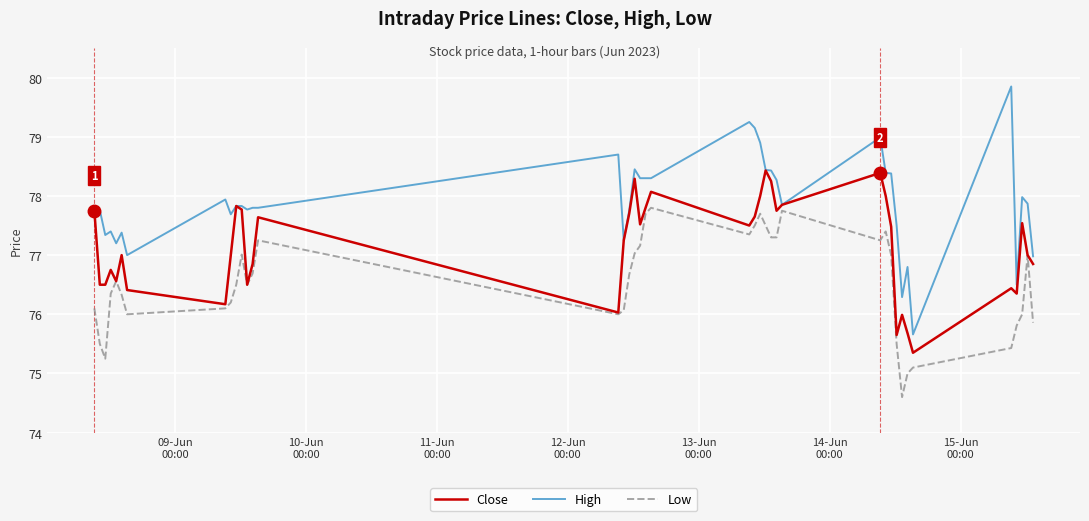

Rank the series by their maximum value, from highest to lowest.

High, Close, Low